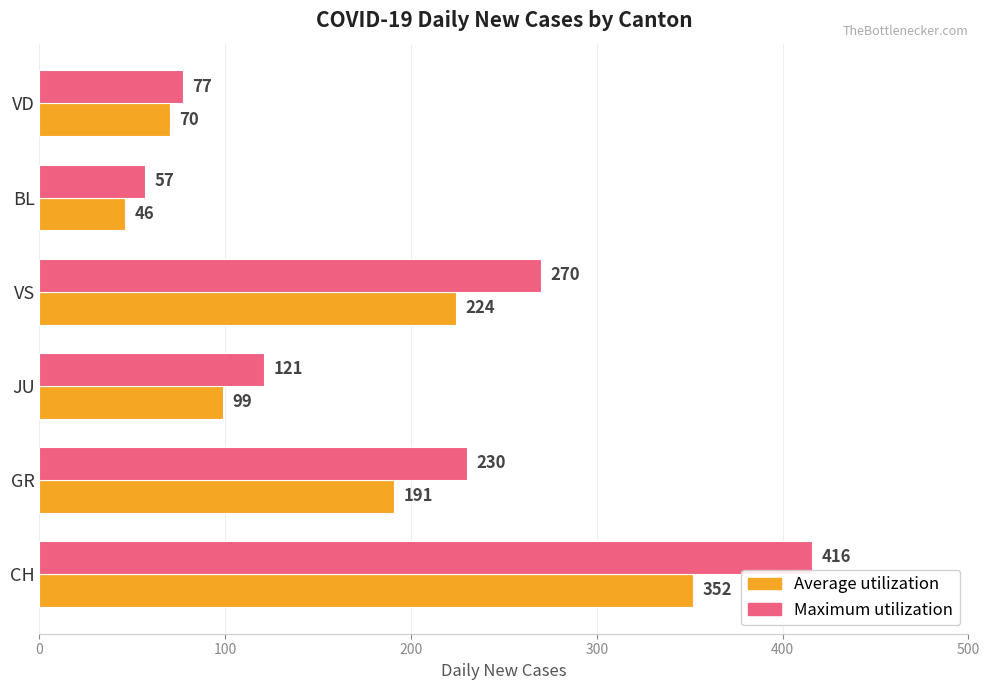

What is the sum of all Average utilization values?

982